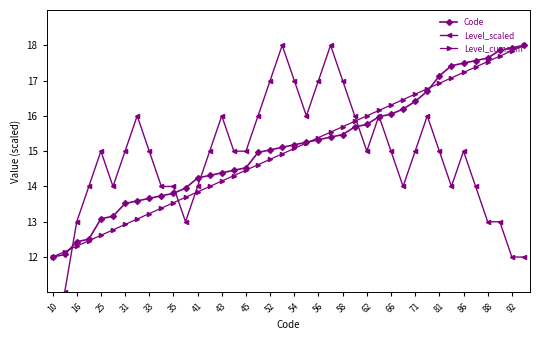

How many values in the Level_cumsum series exceed 15?

20